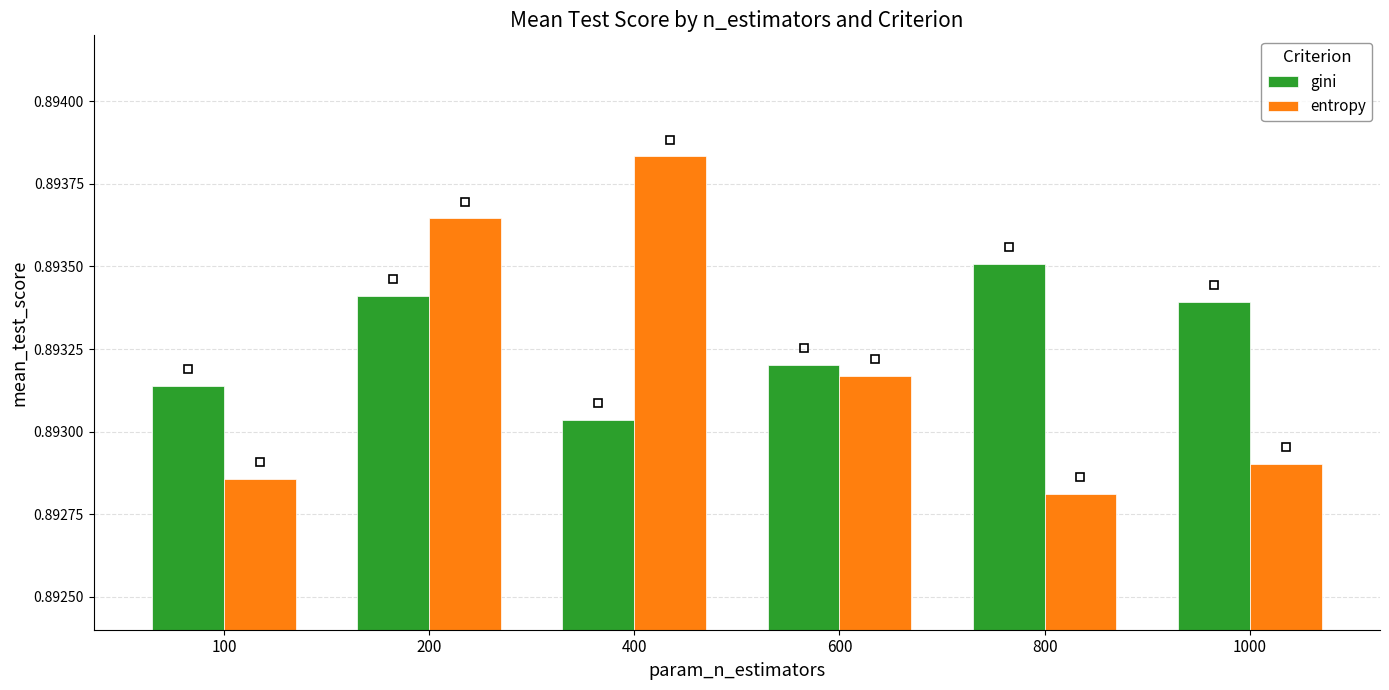

At how many categories does at least one series exceed 0?

6